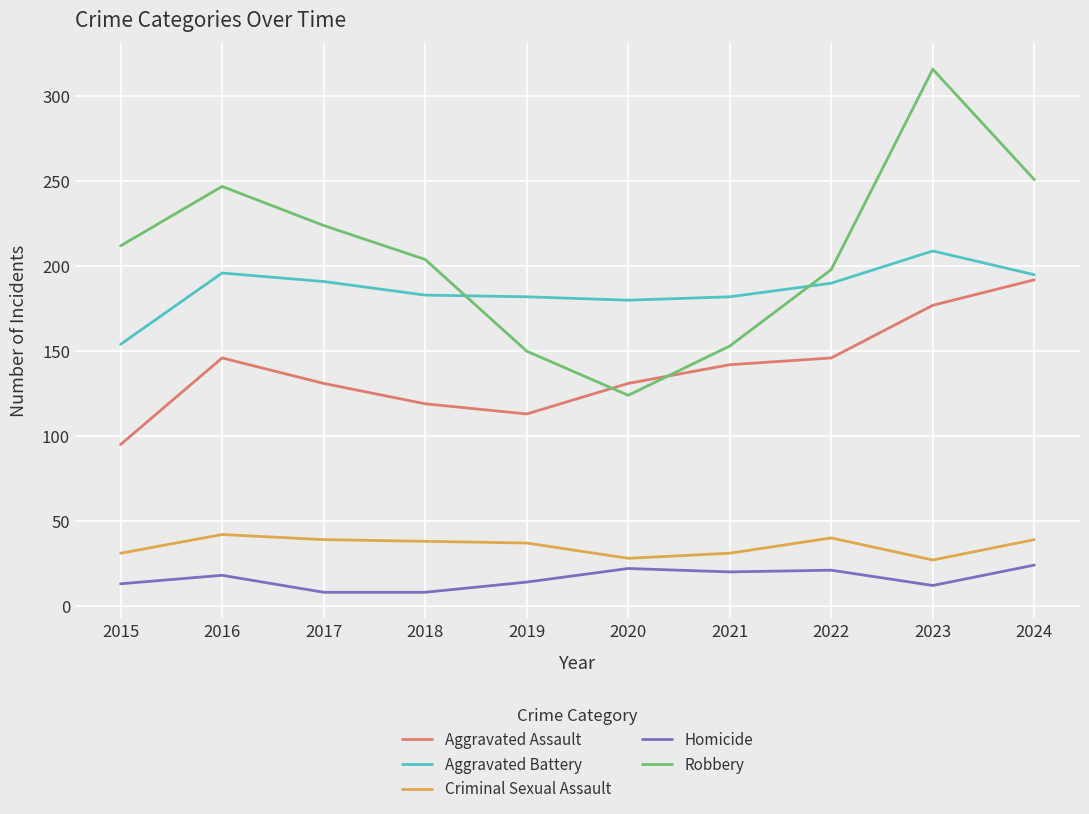

True or false: Homicide has more than 0 points higher than both neighbors.

True